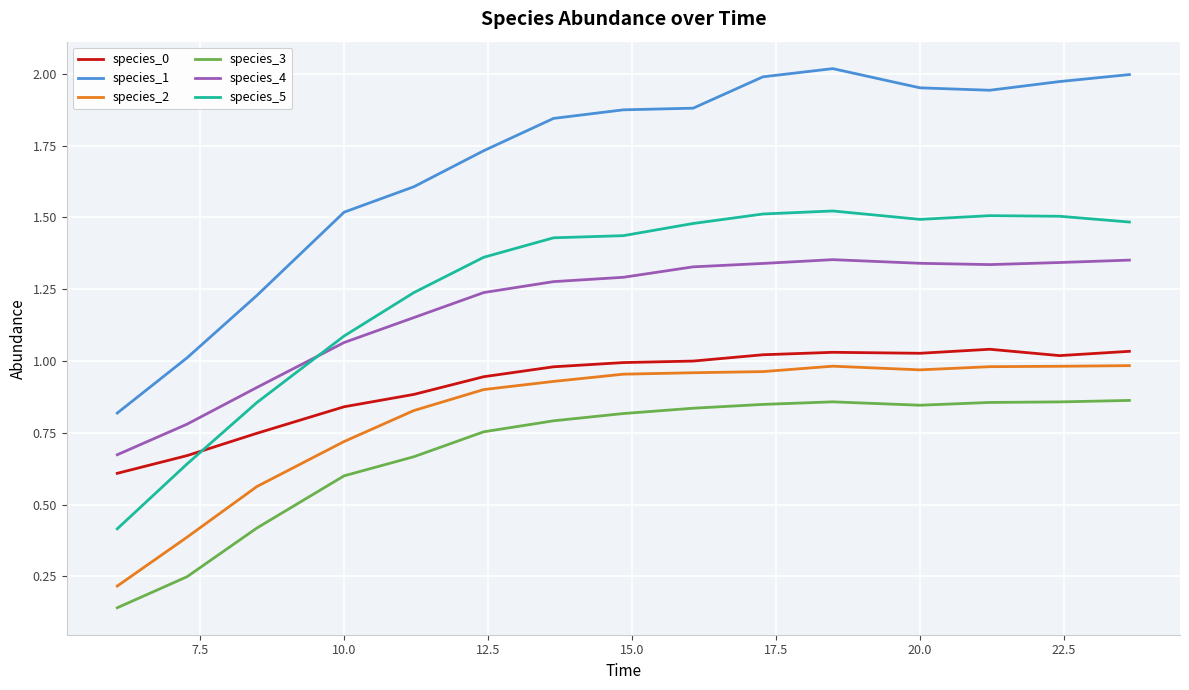

Which series has the largest range (max minus min)?

species_1